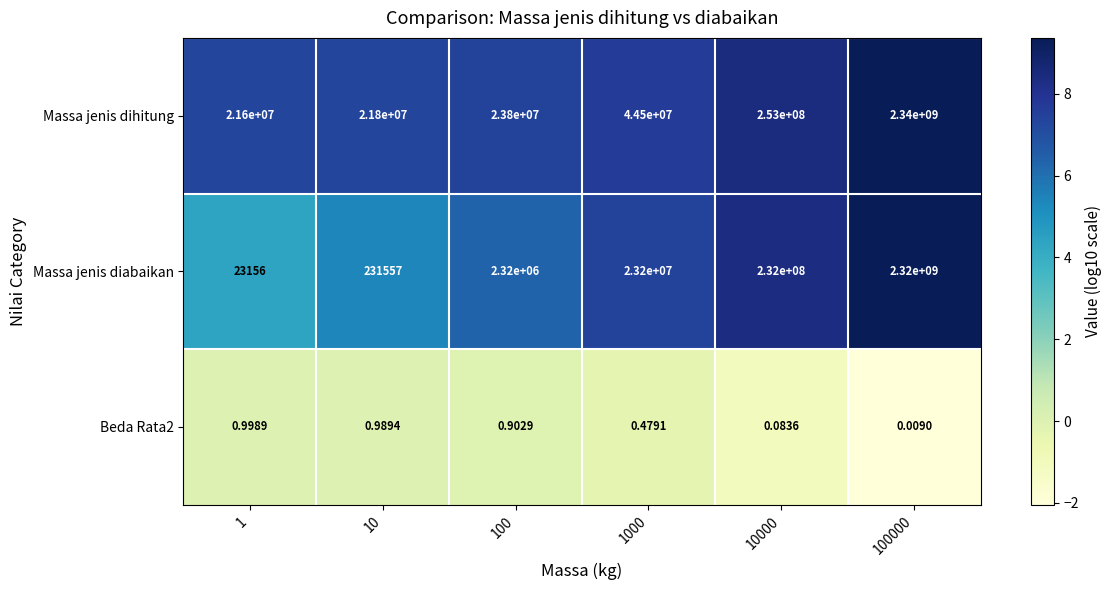

At which category is the sum across all series the highest?

100000